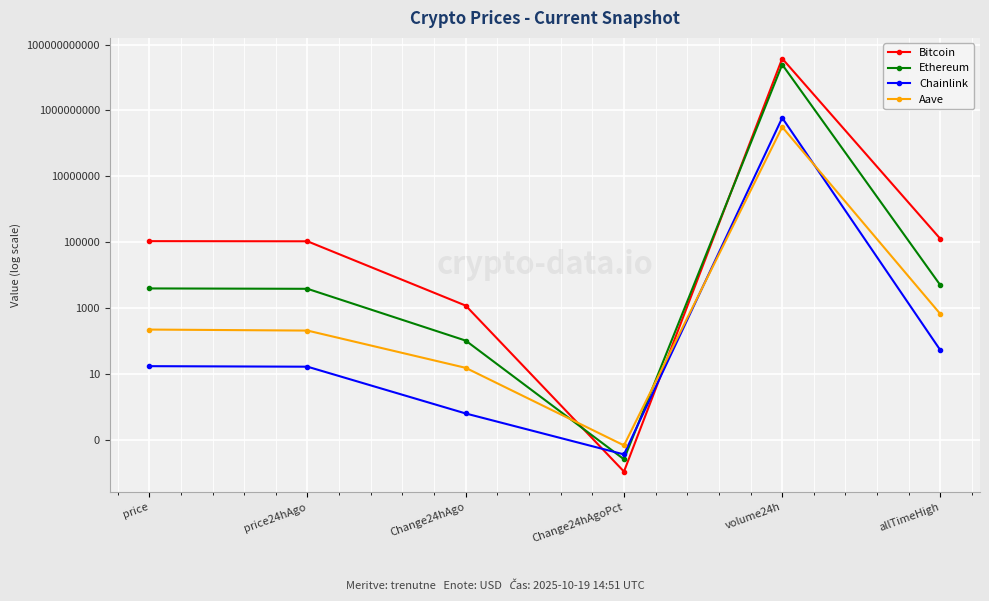

Is this an area chart (filled region under the line)?

No